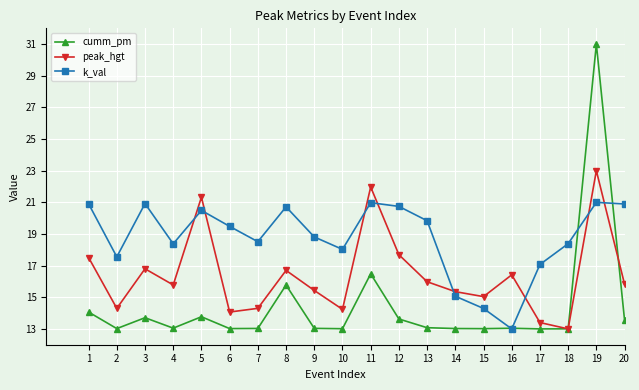

What is the total value across all series at 7?

45.8